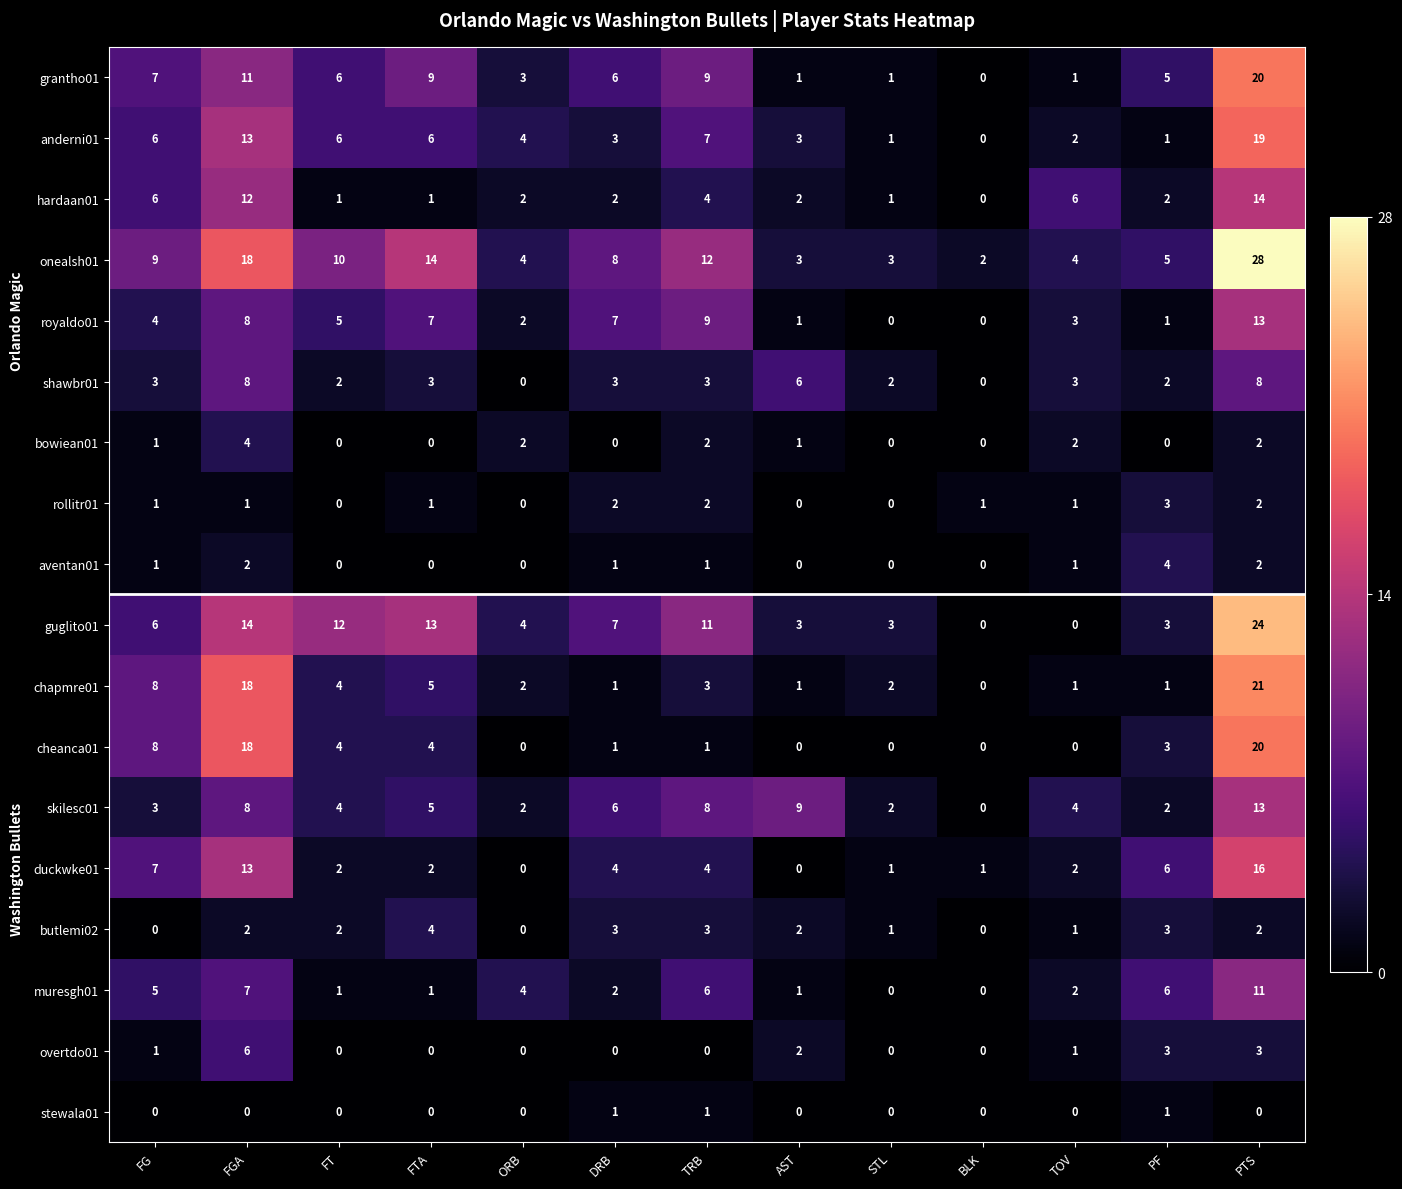

What is the difference between the onealsh01 values at TOV and FTA?

10